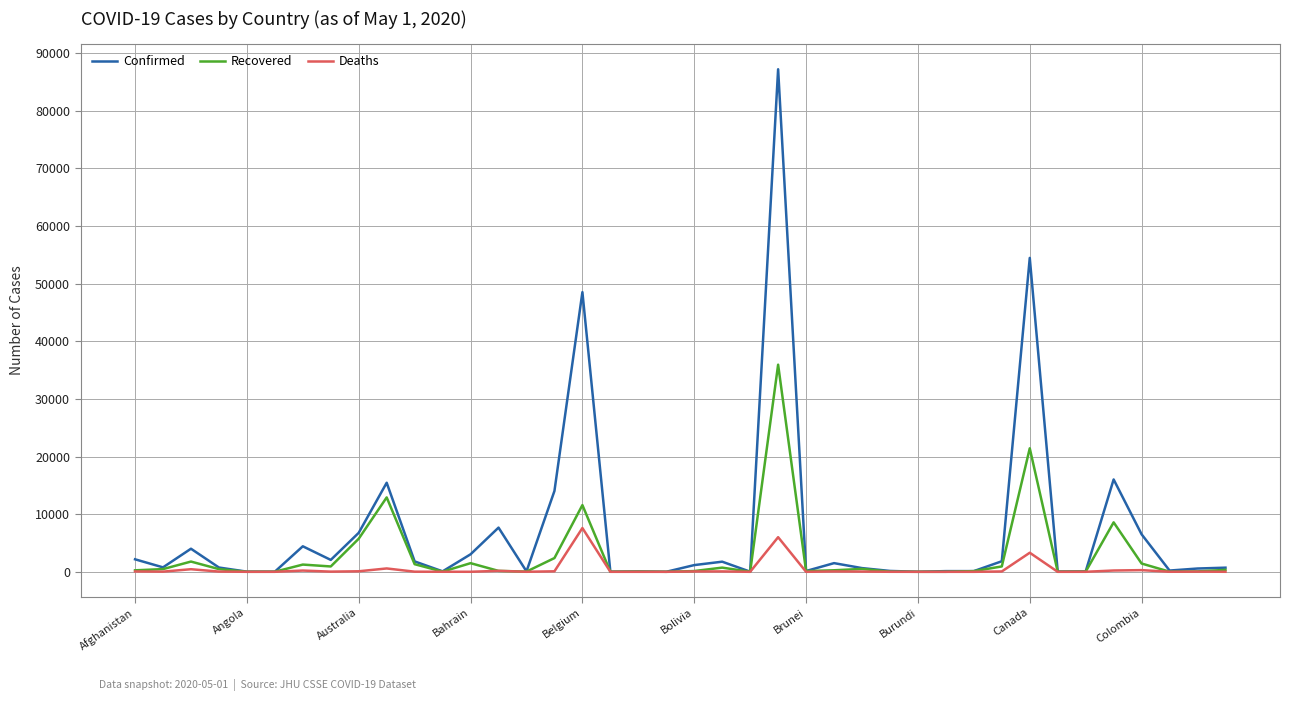

What is the difference between the maximum and minimum values in the Confirmed series?

87180